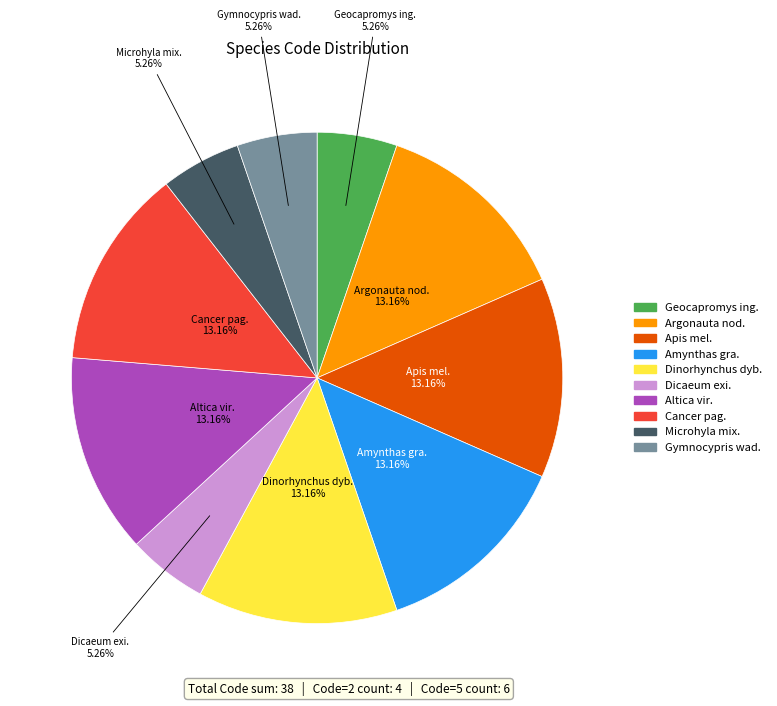

Is there a majority slice in this chart?

No